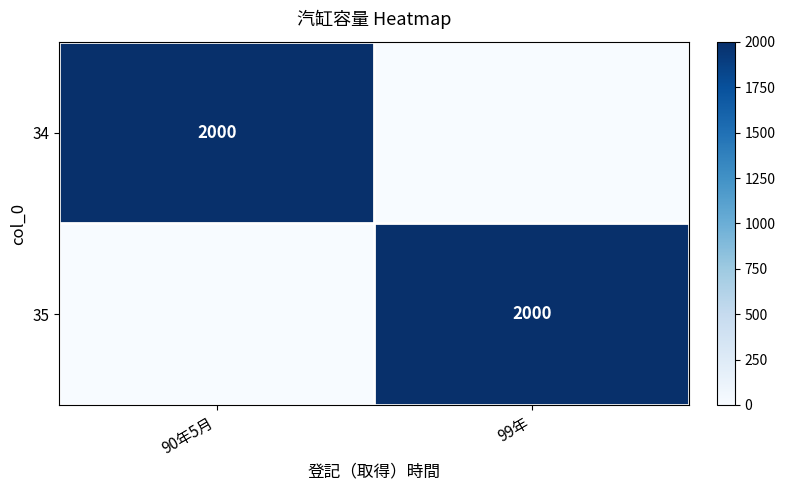

True or false: 35 has a value of 2682 at 99年.

False